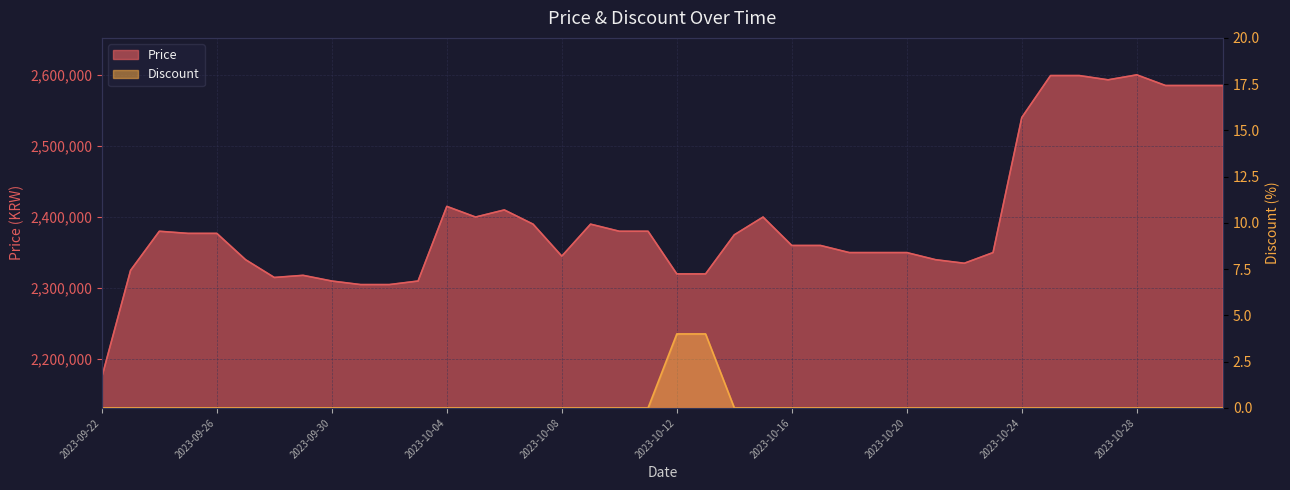

What is the total value across all series at 2023-10-15?

2400000